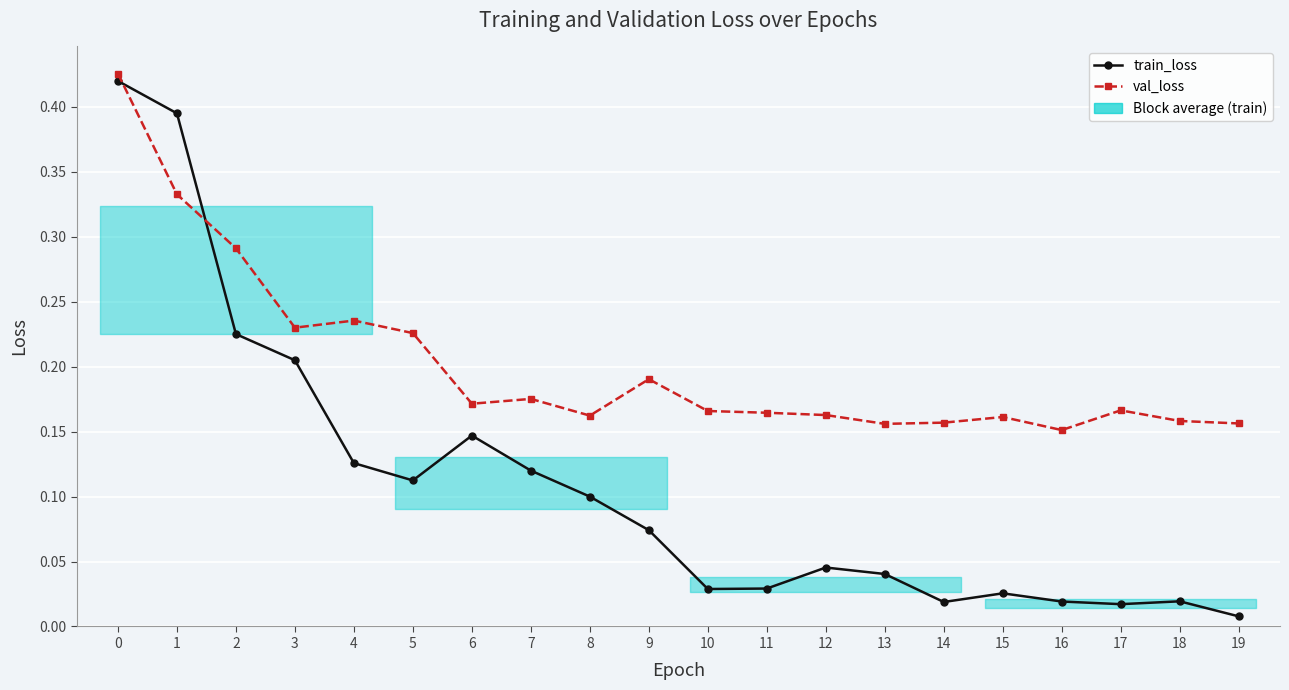

True or false: val_loss and train_loss intersect in this chart.

True